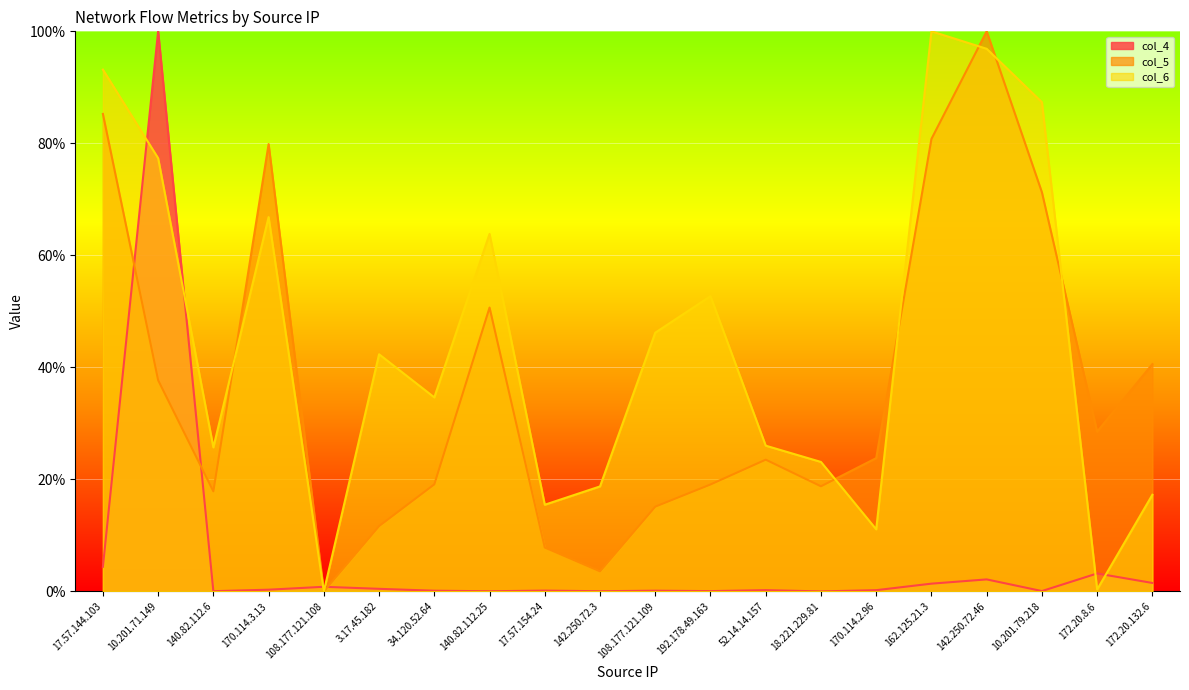

List the series in order of their overall mean, lowest first.

col_4, col_5, col_6